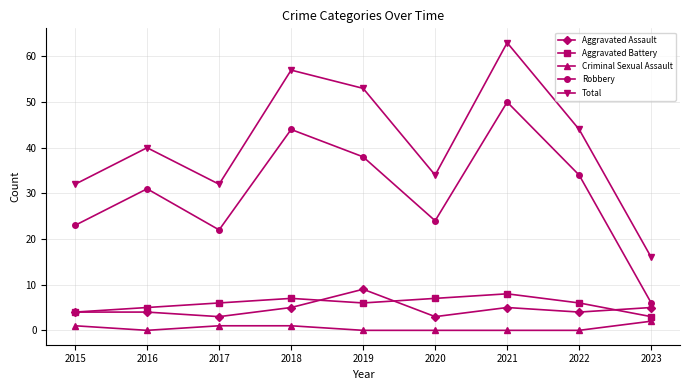

At how many categories does at least one series exceed 43?

4